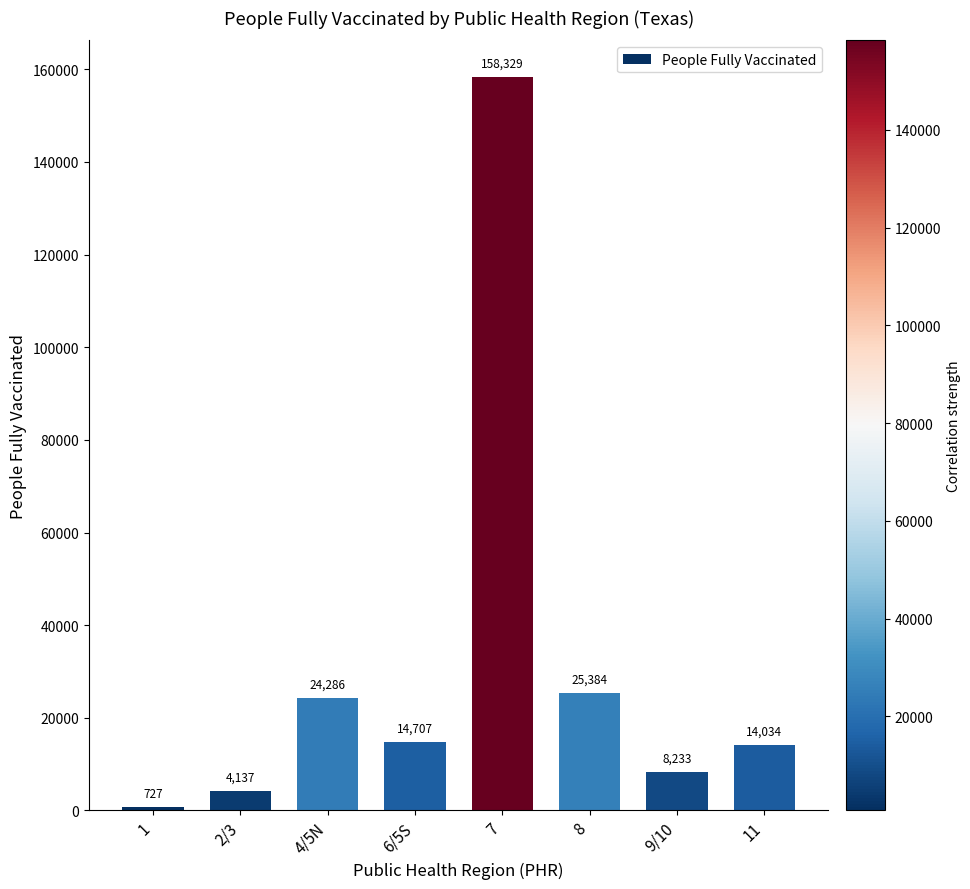

What is the sum of the values at 9/10 and 2/3?

12370